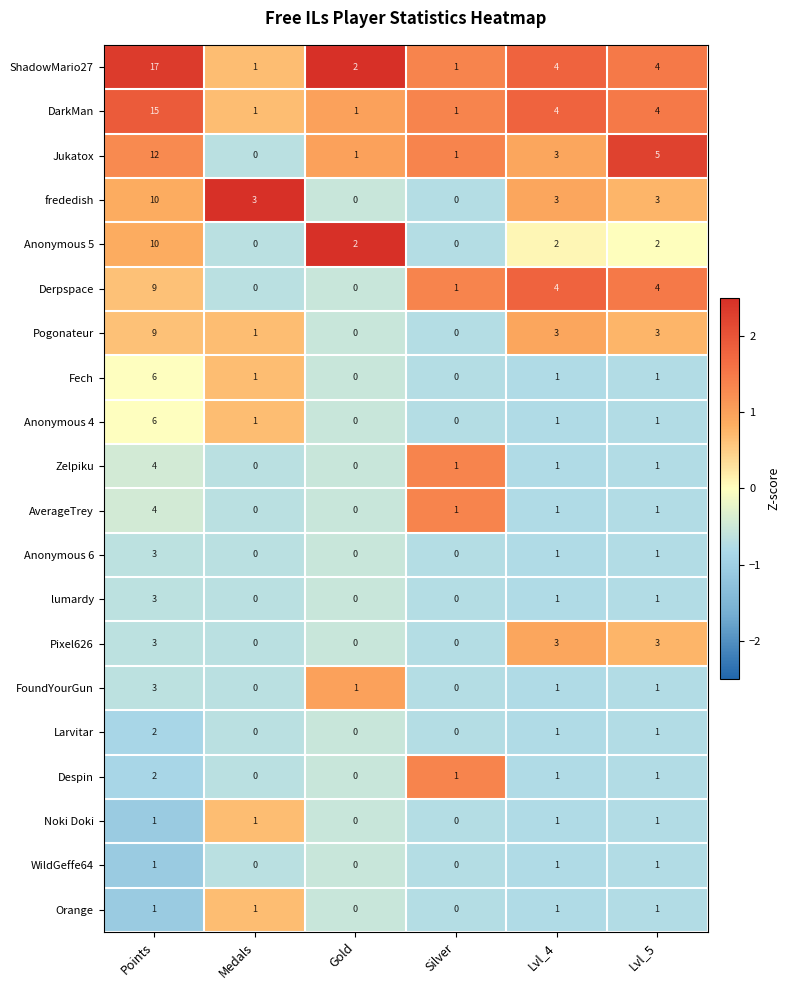

The value of Anonymous 4 at Gold is 3. True or false?

False